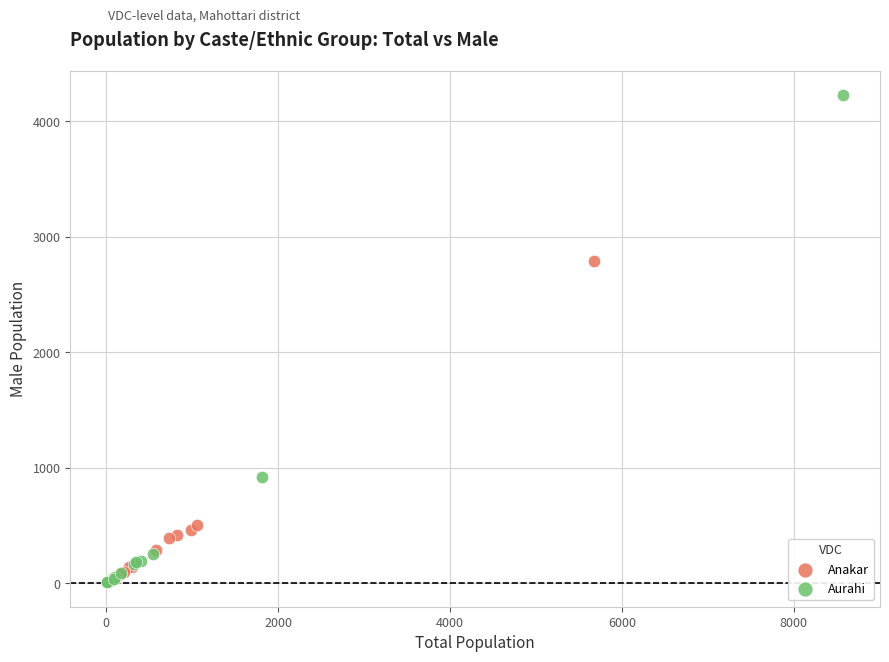

Which series contains the highest Y value?

Aurahi